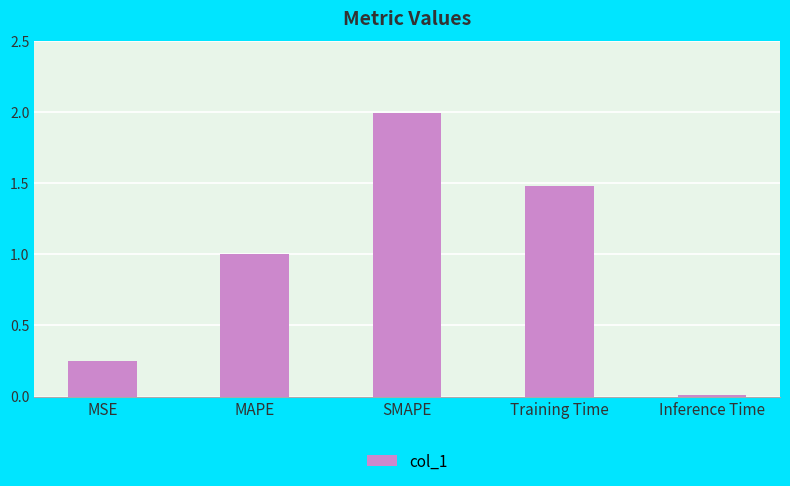

Is it true that the value at MSE is 0.1?

False